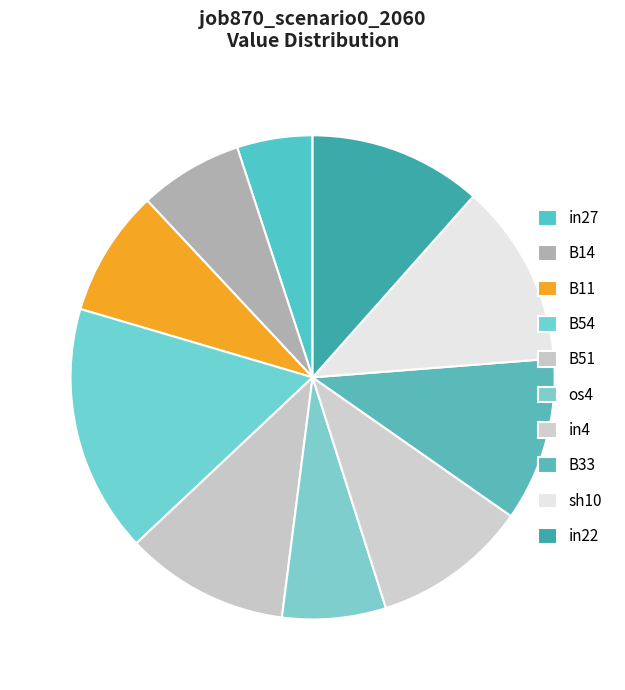

True or false: B54 accounts for 23% of the total.

False